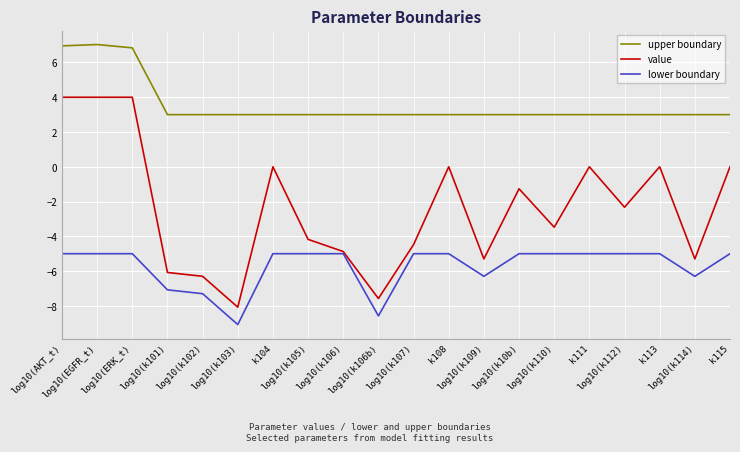

Is it true that lower boundary equals -7.1 at log10(k10b)?

False